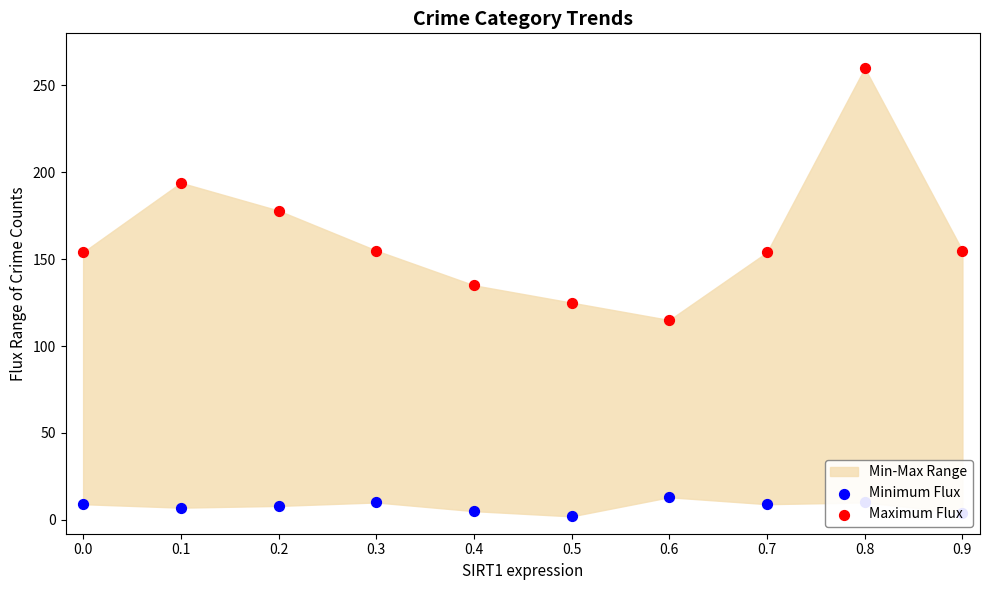

Which series has the widest spread of Y values?

Maximum Flux